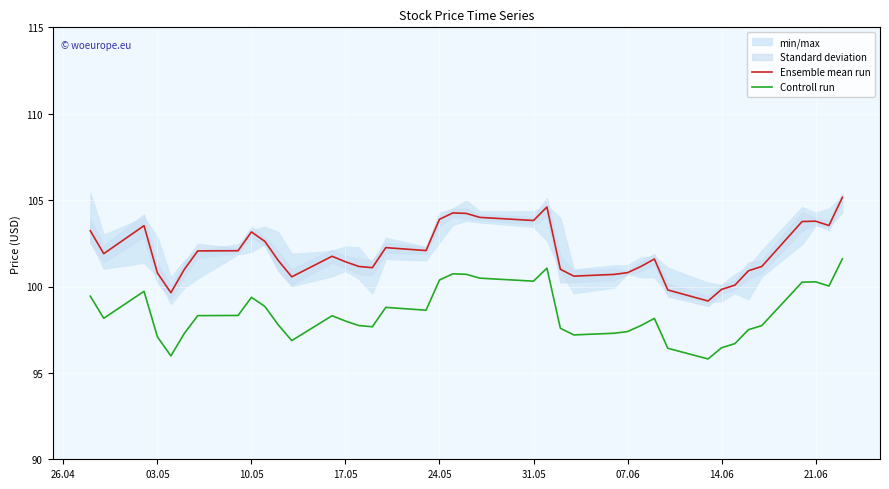

At how many categories does at least one series exceed 103?

13